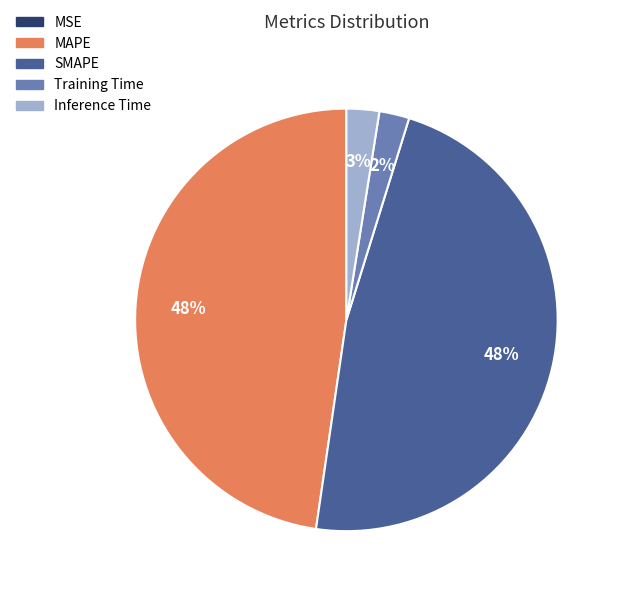

Does Inference Time account for over 50% of the chart?

No